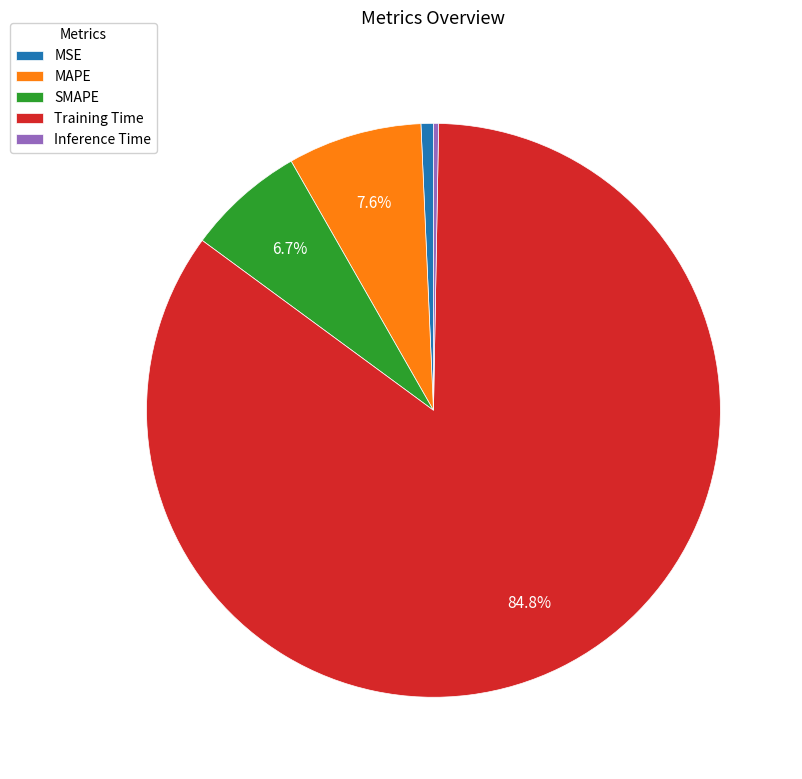

How many slices are in this pie chart?

5